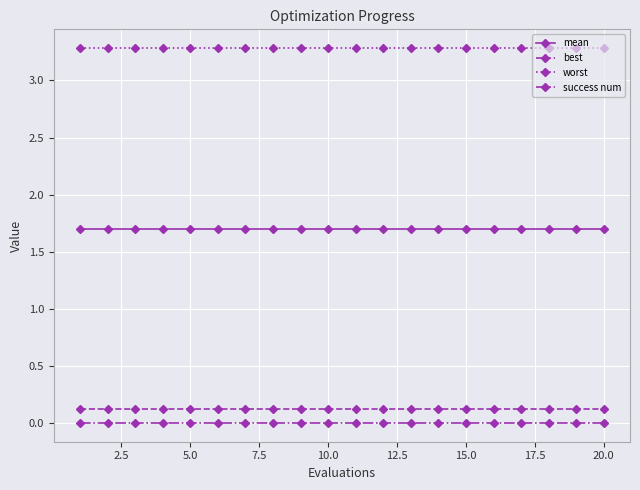

True or false: mean and best cross at least once.

False